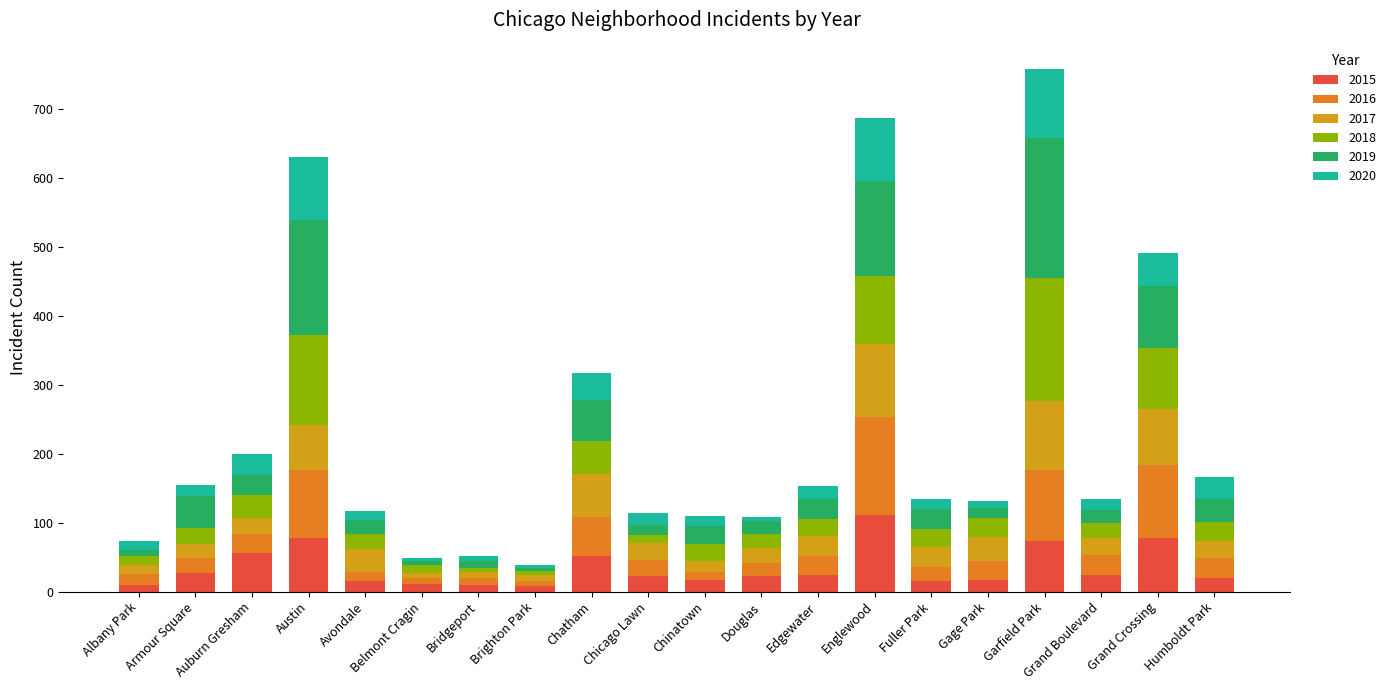

What is the difference between the 2015 values at Grand Boulevard and Chatham?

27